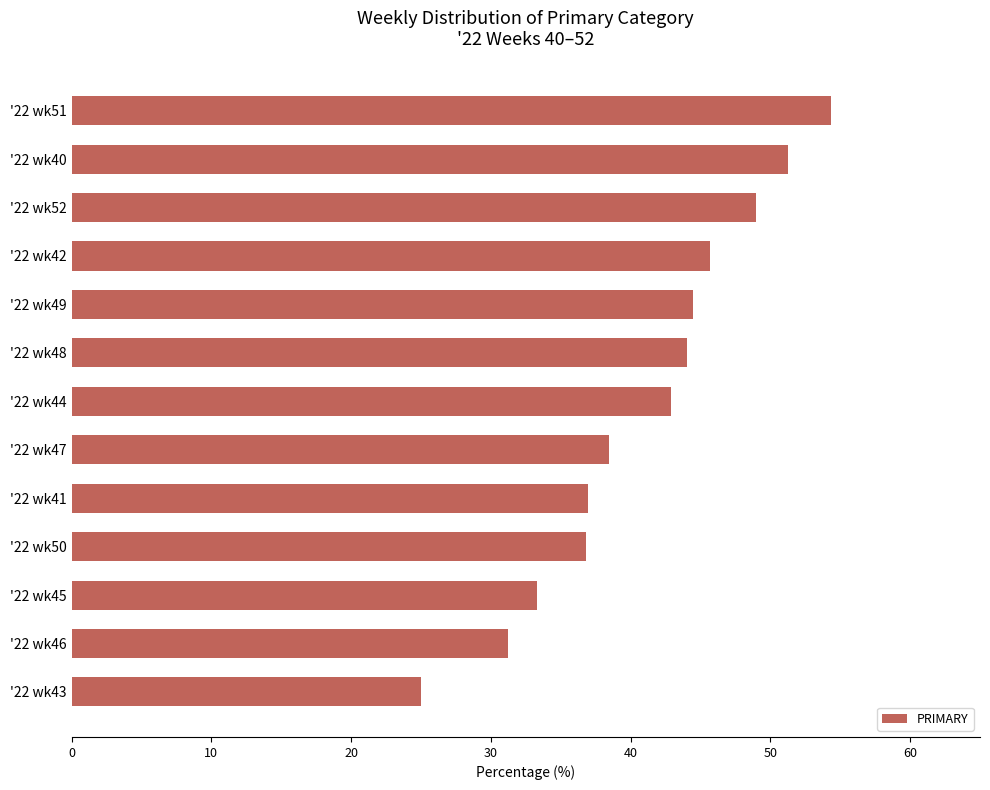

What is the change in value from '22 wk44 to '22 wk50?

-6.0